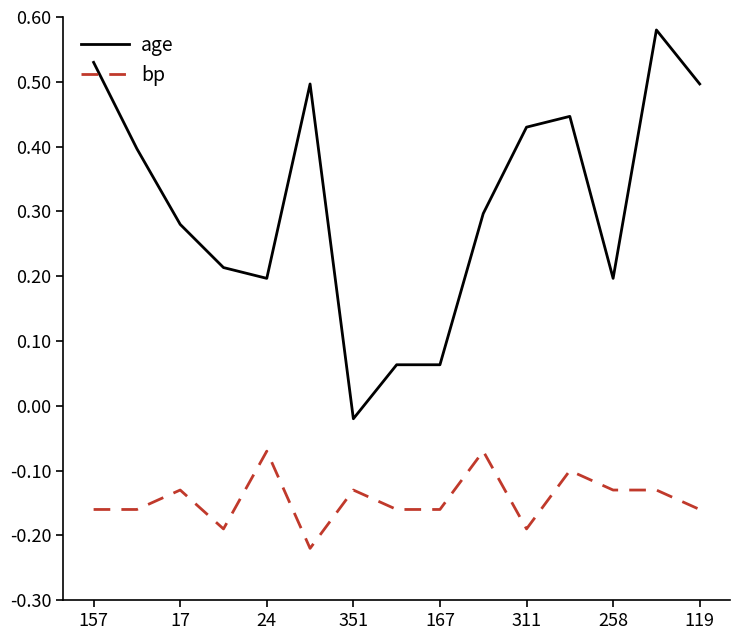

Is this an area chart (filled region under the line)?

No